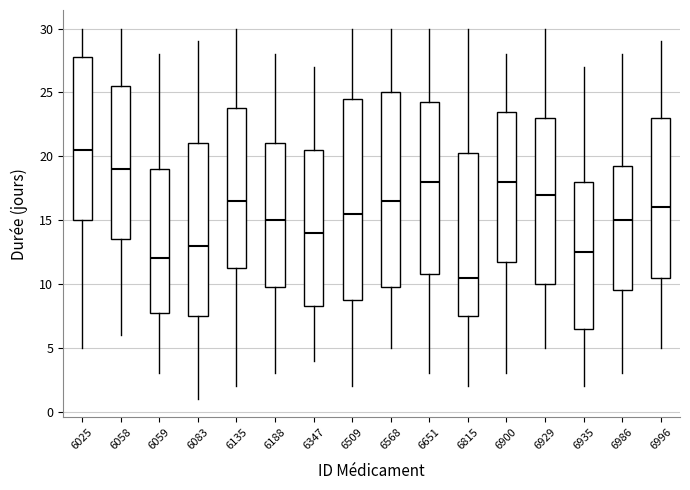

Reading left to right, read every box against the y-axis: the position of its median line, the range the box covers, and the ends of its whiskers. The values are not printed on the chart, so give them approximately, as read against the axis.

6025: median 20.5, box 15.0 to 28.0, whiskers 5.0 to 30.0
6058: median 19.0, box 13.5 to 25.5, whiskers 6.0 to 30.0
6059: median 12.0, box 8.0 to 19.0, whiskers 3.0 to 28.0
6083: median 13.0, box 7.5 to 21.0, whiskers 1.0 to 29.0
6135: median 16.5, box 11.5 to 24.0, whiskers 2.0 to 30.0
6188: median 15.0, box 10.0 to 21.0, whiskers 3.0 to 28.0
6347: median 14.0, box 8.5 to 20.5, whiskers 4.0 to 27.0
6509: median 15.5, box 9.0 to 24.5, whiskers 2.0 to 30.0
6568: median 16.5, box 10.0 to 25.0, whiskers 5.0 to 30.0
6651: median 18.0, box 11.0 to 24.5, whiskers 3.0 to 30.0
6815: median 10.5, box 7.5 to 20.5, whiskers 2.0 to 30.0
6900: median 18.0, box 12.0 to 23.5, whiskers 3.0 to 28.0
6929: median 17.0, box 10.0 to 23.0, whiskers 5.0 to 30.0
6935: median 12.5, box 6.5 to 18.0, whiskers 2.0 to 27.0
6986: median 15.0, box 9.5 to 19.5, whiskers 3.0 to 28.0
6996: median 16.0, box 10.5 to 23.0, whiskers 5.0 to 29.0